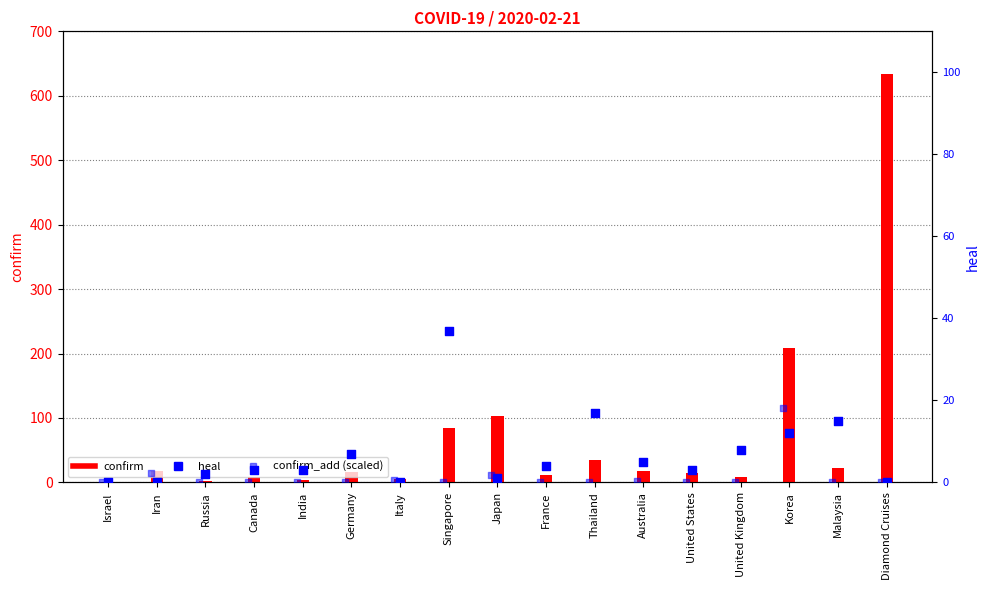

At how many categories does at least one series exceed 117?

2